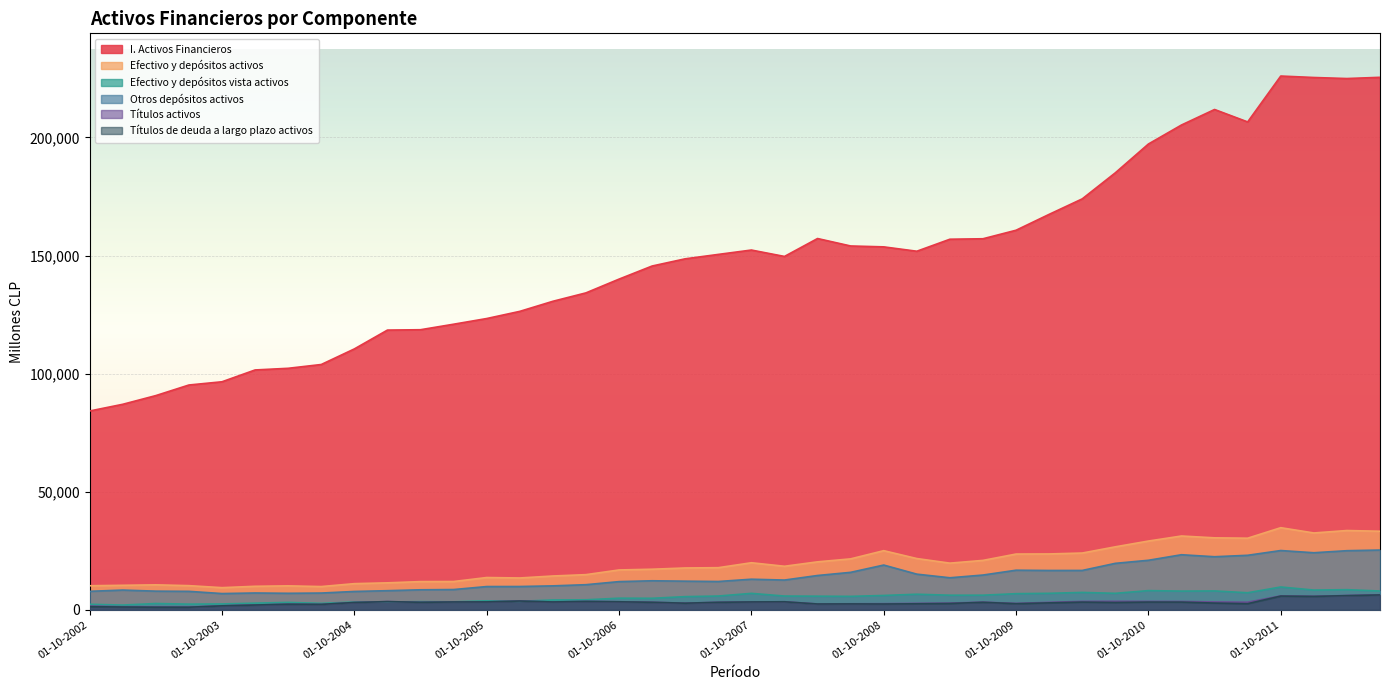

True or false: Efectivo y depósitos vista activos and I. Activos Financieros intersect in this chart.

False